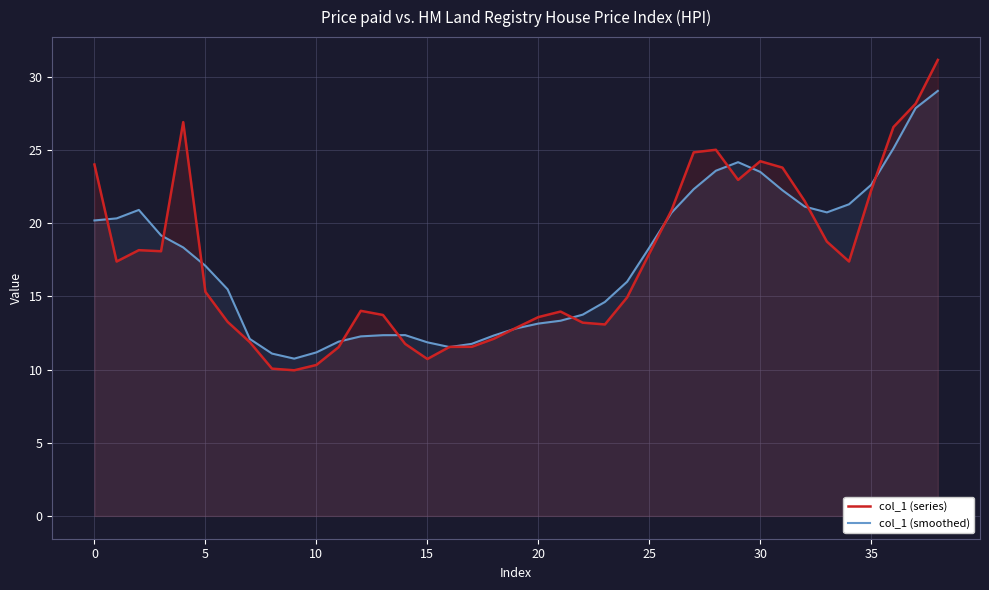

What is the sum of all col_1 (series) values?

679.5